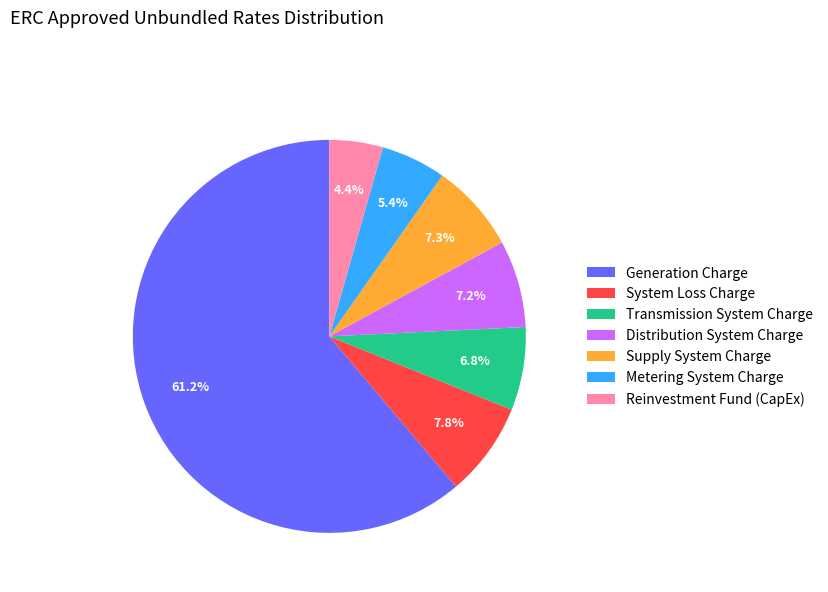

To the nearest percent, what is the difference between the largest and smallest slice percentages?

57%